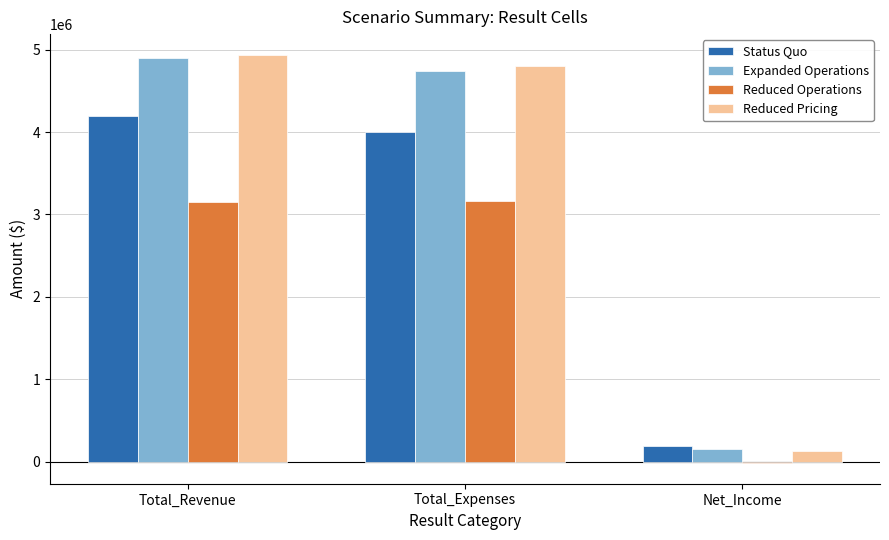

Are the bars horizontal?

No